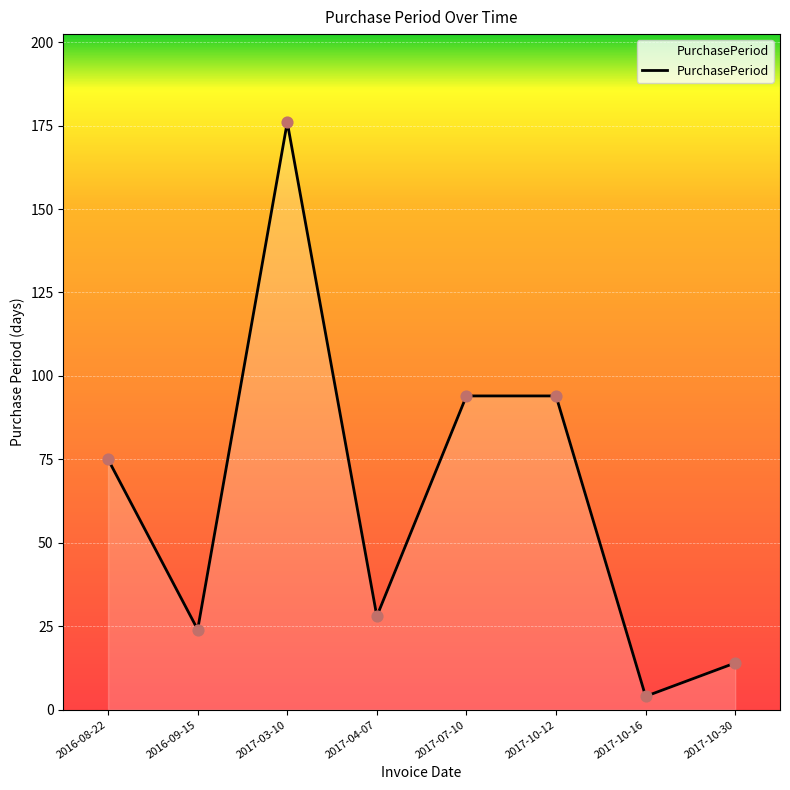

Approximately how many times larger is the value at 2017-03-10 compared to 2017-10-30?

12.6